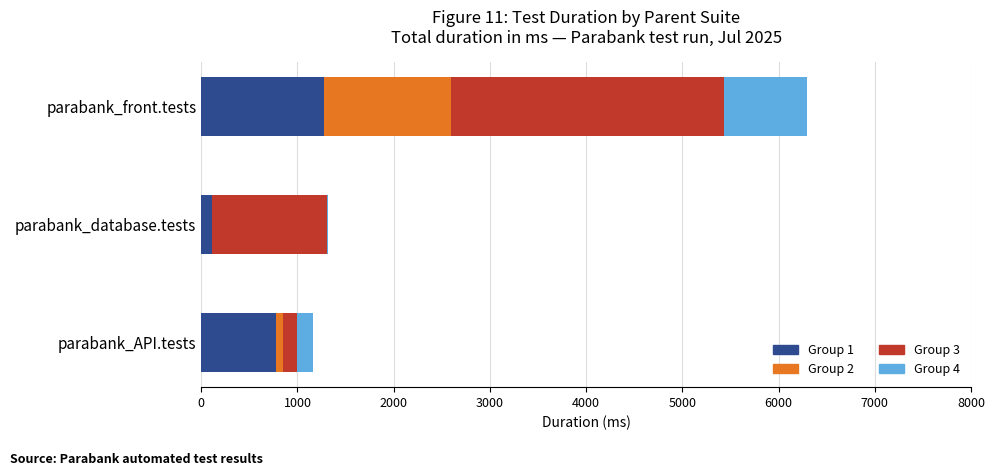

How many categories are shown in the chart?

3